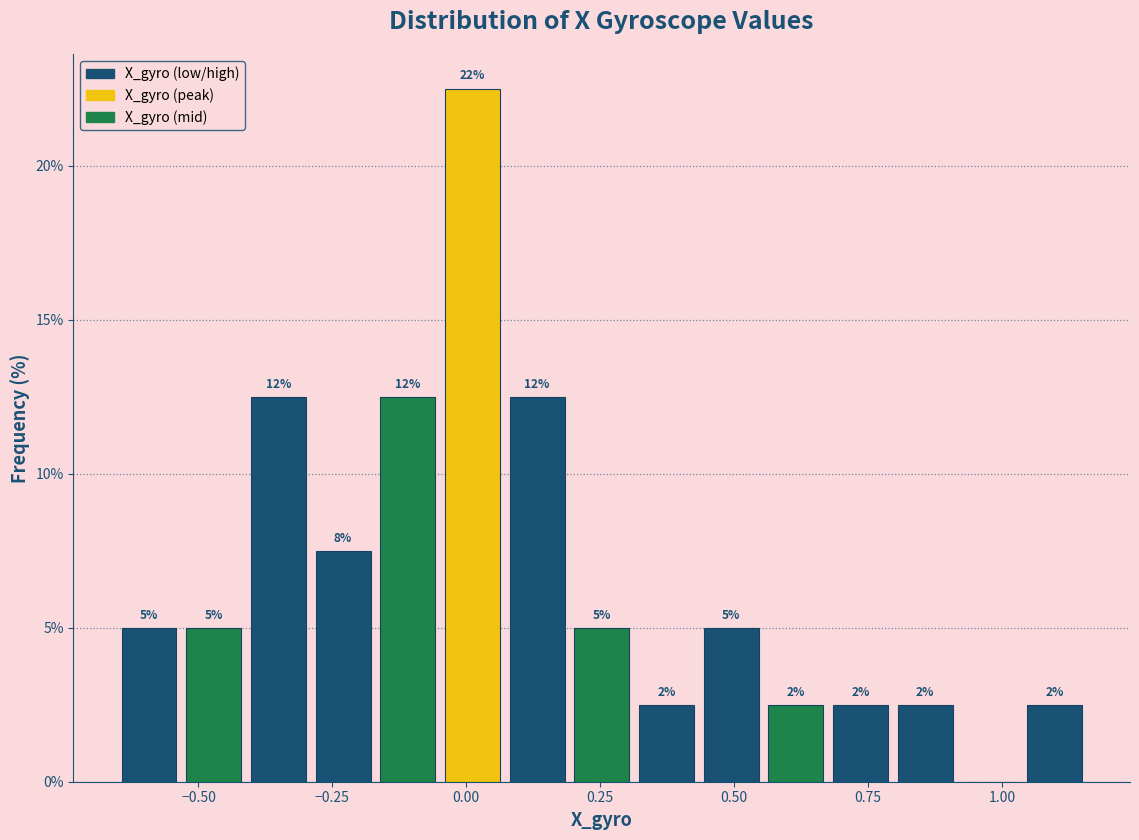

Read against the x-axis, roughly where is the centre of the tallest bar?

0.00